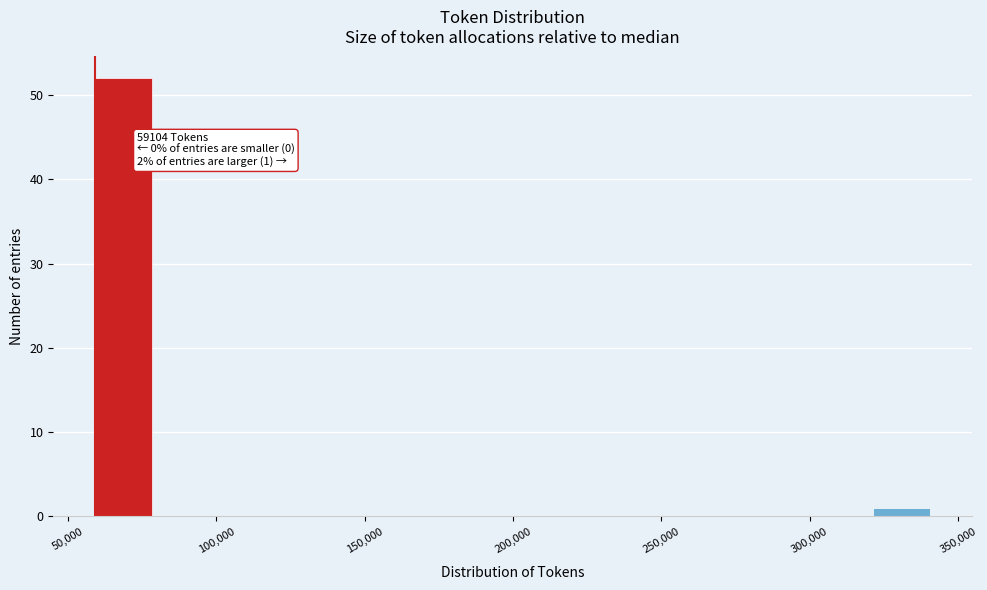

Which range on the x-axis has the tallest bar?

60000 to 80000